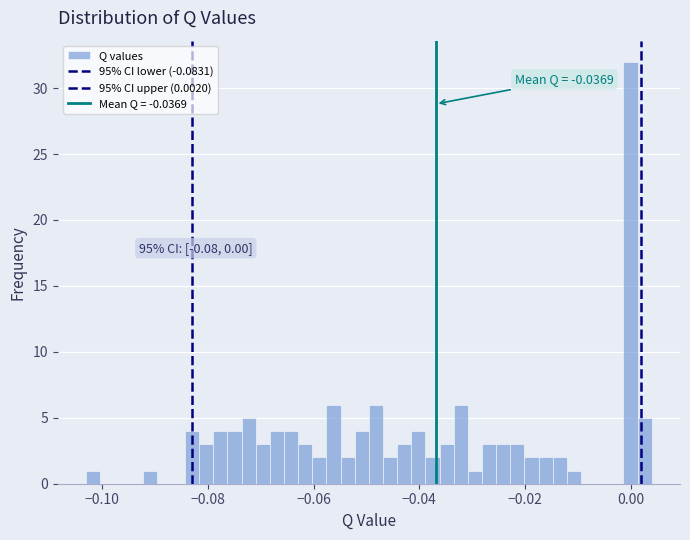

Around what value on the x-axis is the tallest bar? Give the approximate position of its centre, as read against the axis.

0.000